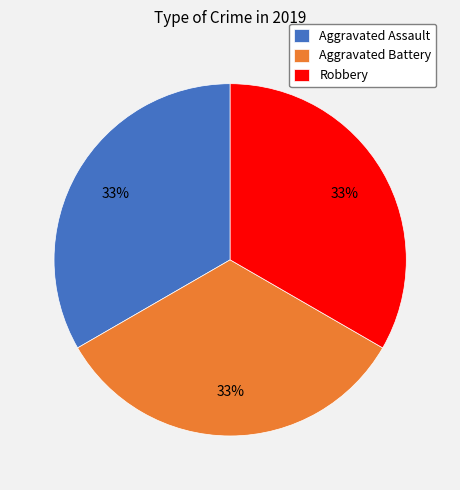

True or false: Robbery accounts for 42% of the total.

False